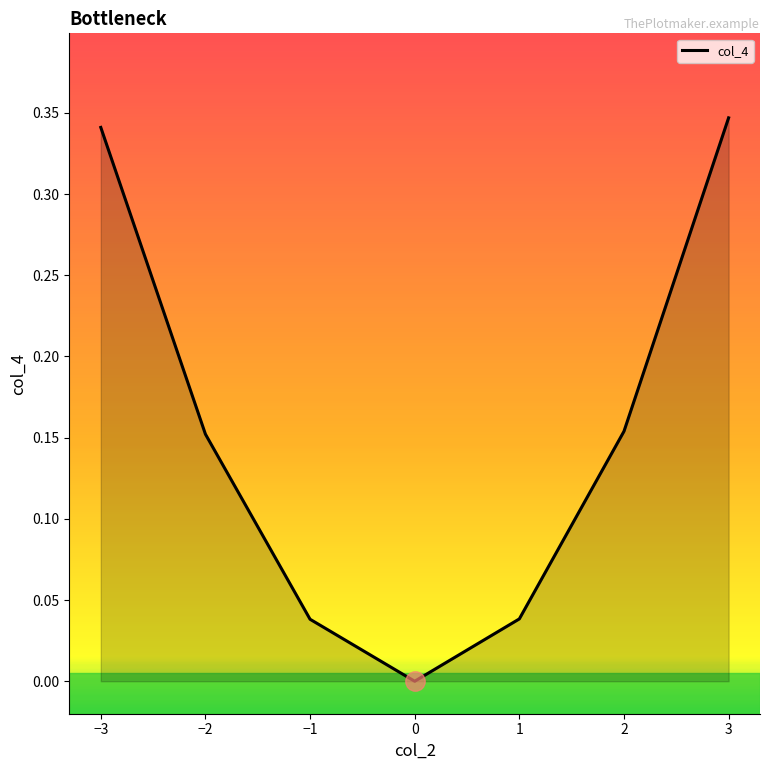

True or false: there are more than 0 points higher than both neighbors.

False